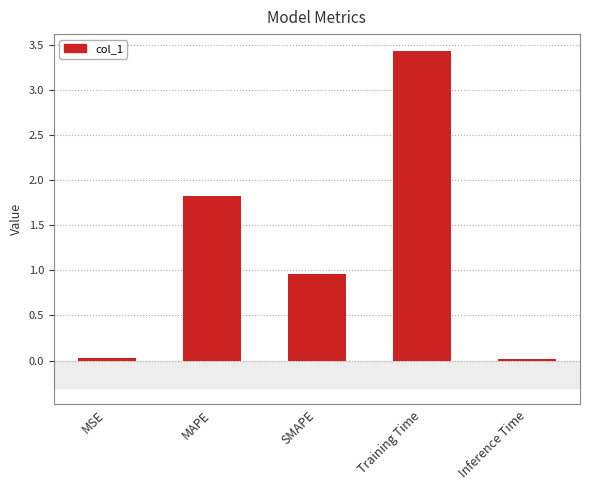

Which label corresponds to the largest value in the chart?

Training Time